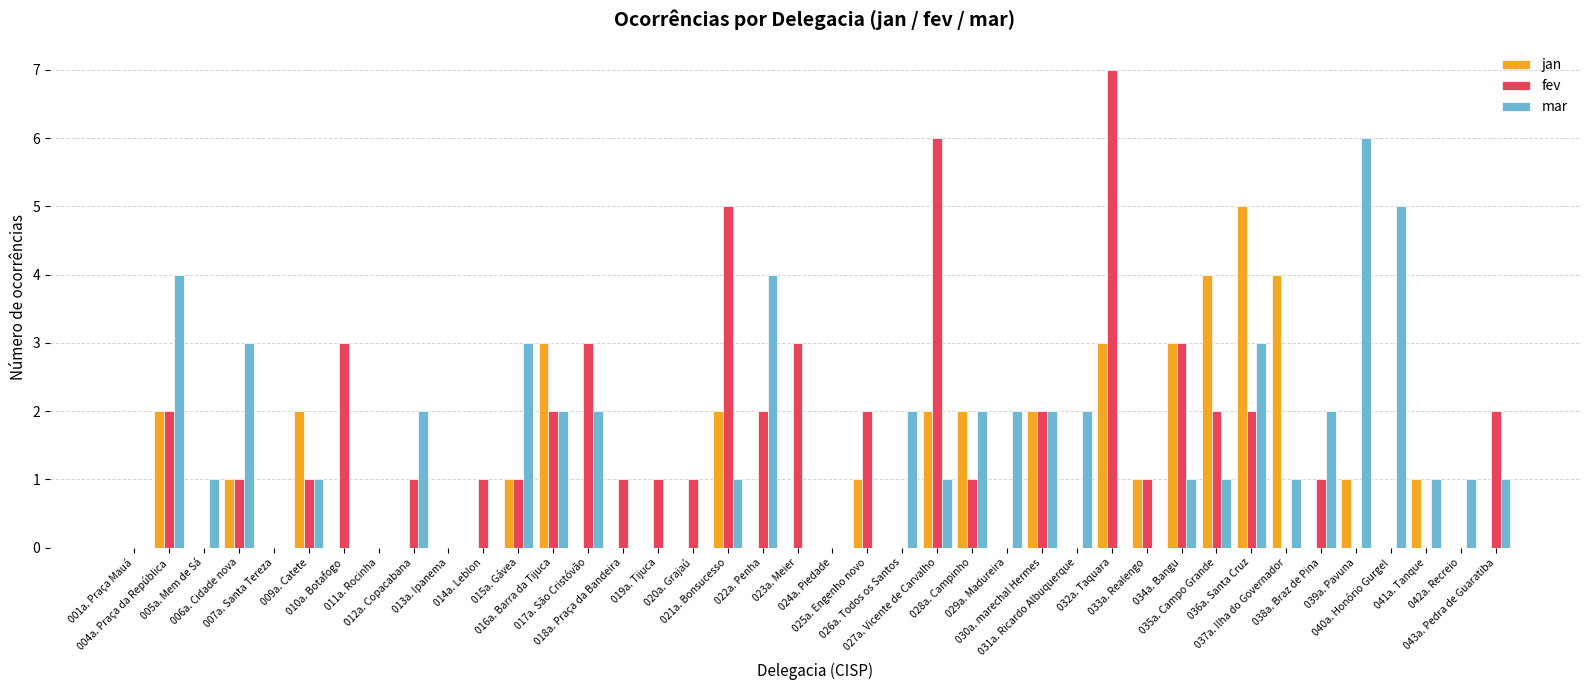

What is the sum of all mar values?

56